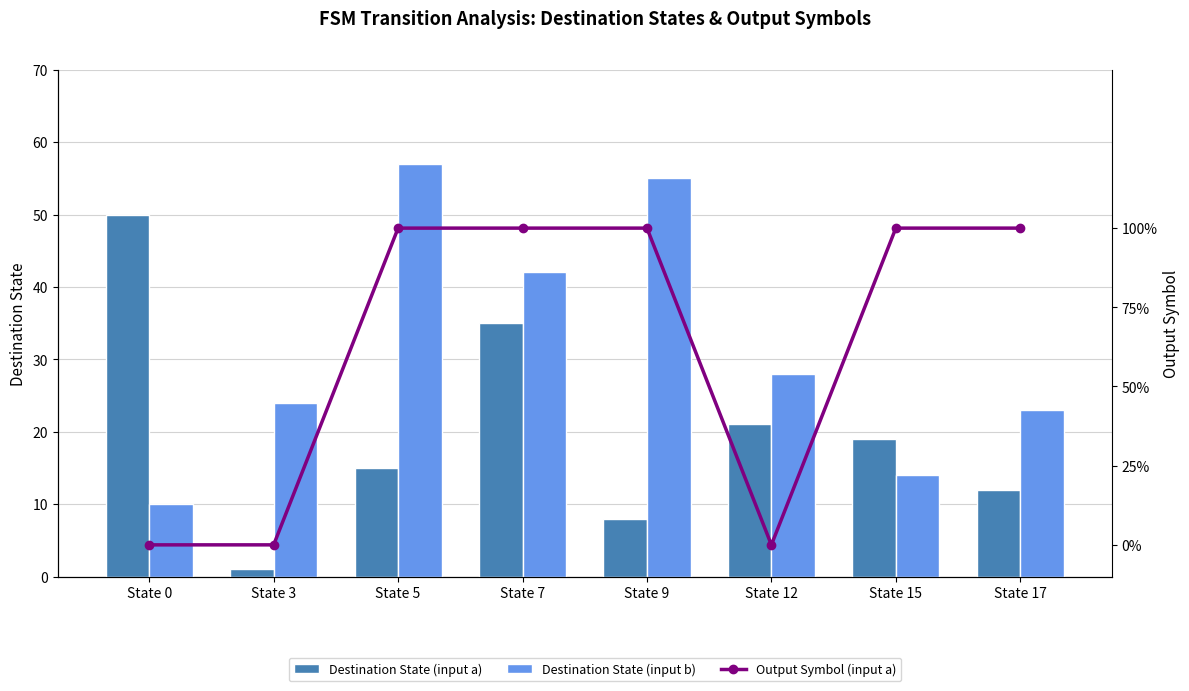

Between State 5 and State 9, which series saw the biggest shift?

Destination State (input a)